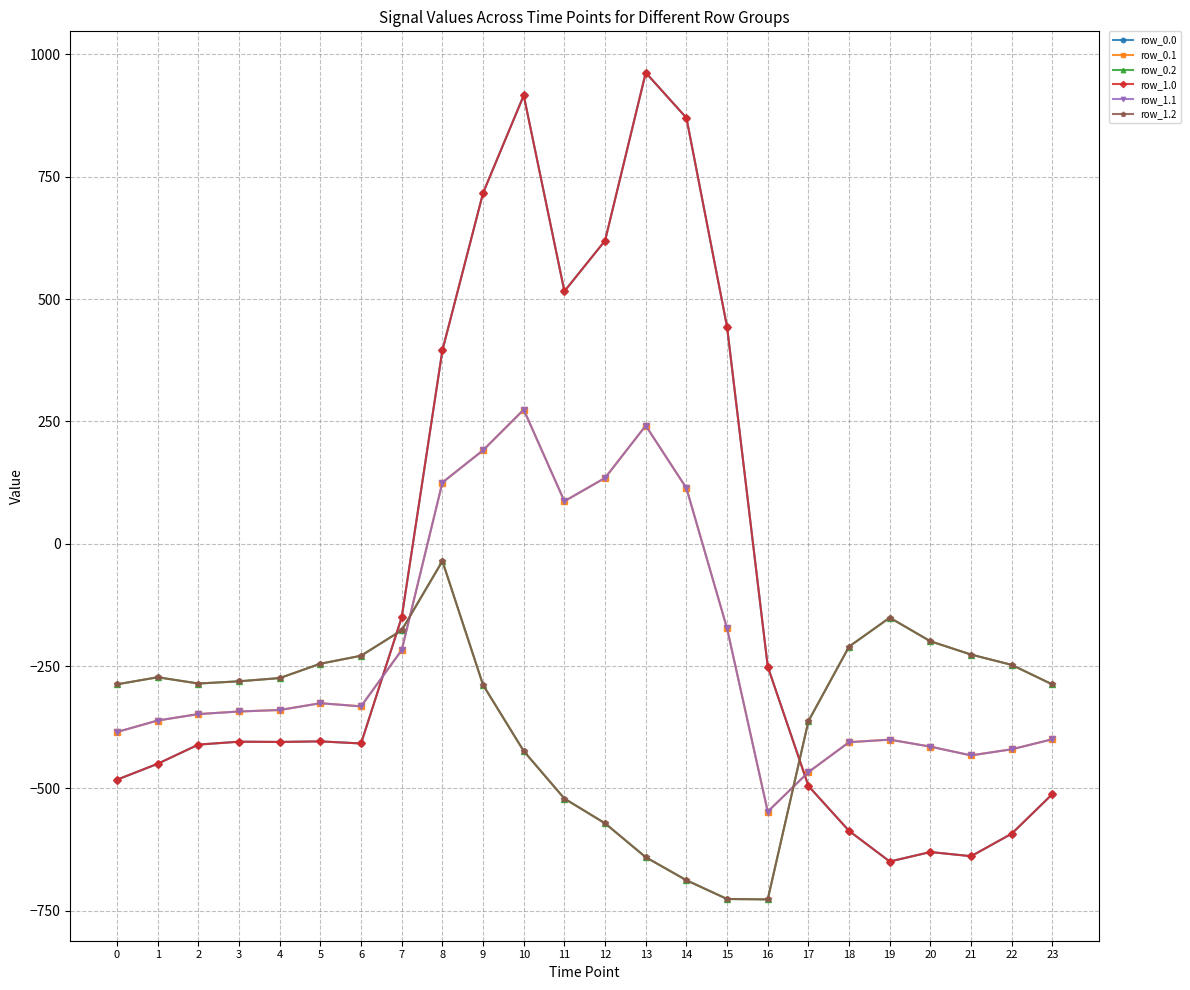

What is the difference between the highest and lowest values at 13?

1603.1